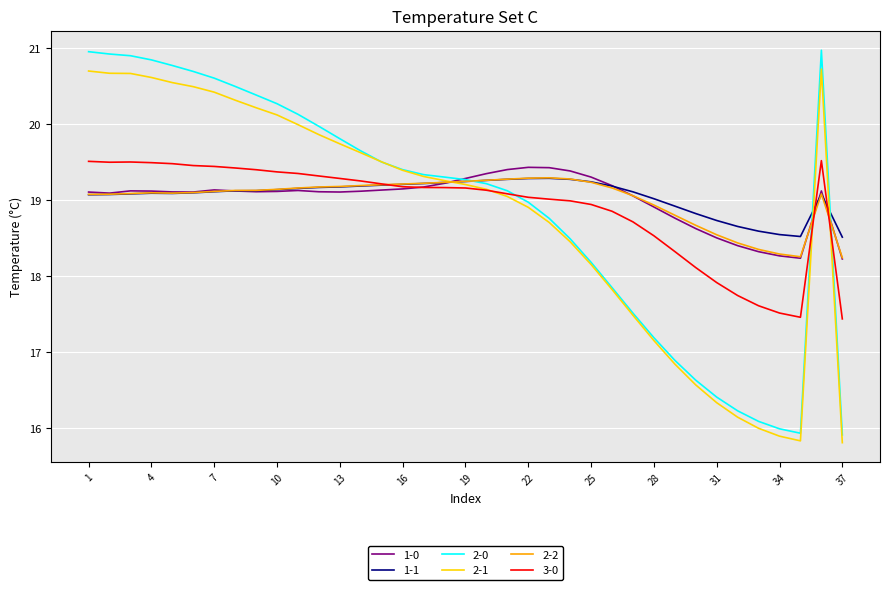

Which series has the largest range (max minus min)?

2-0